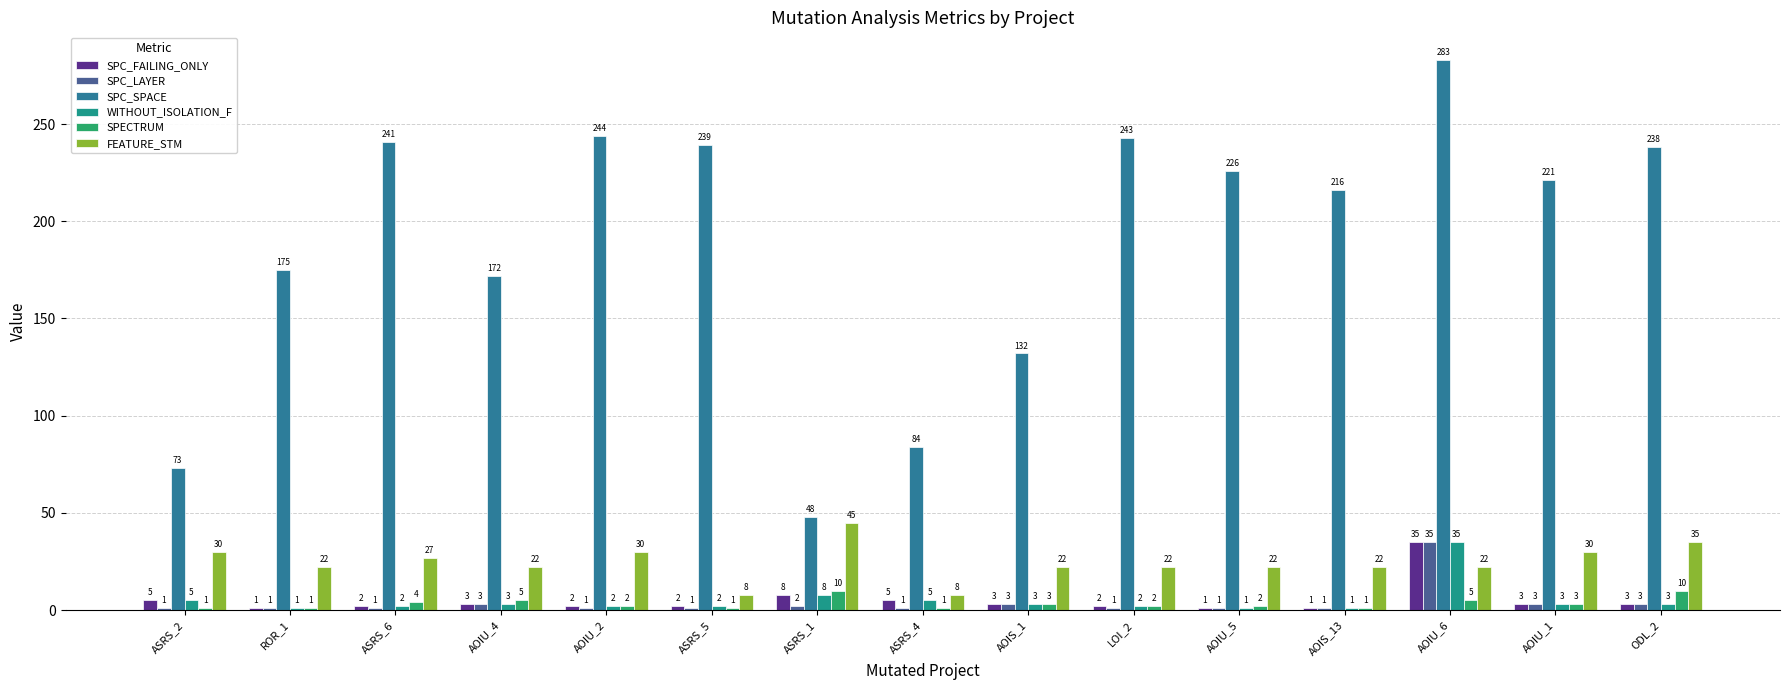

How many data points does each series have?

15